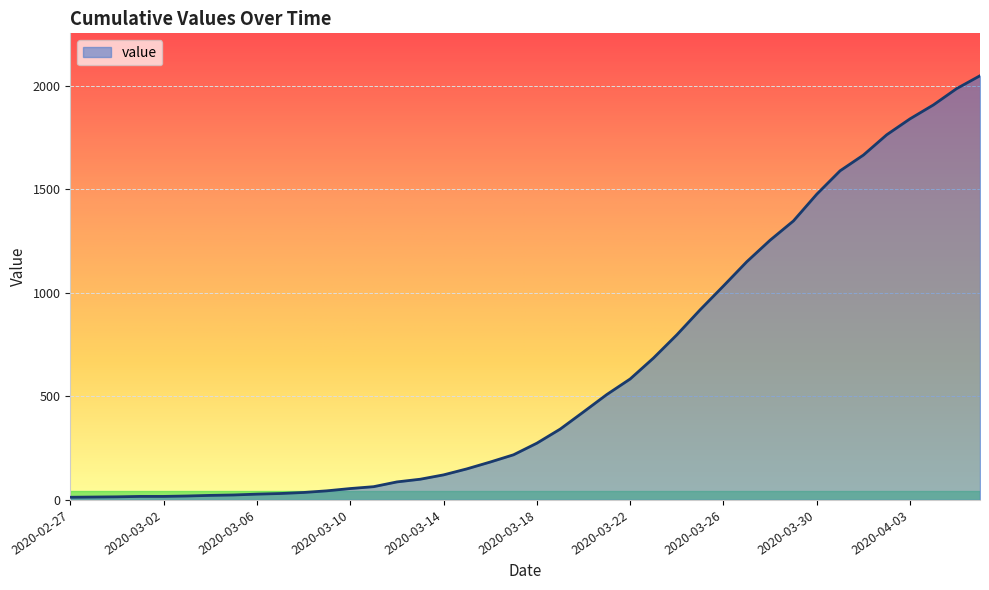

What is the average value?

621